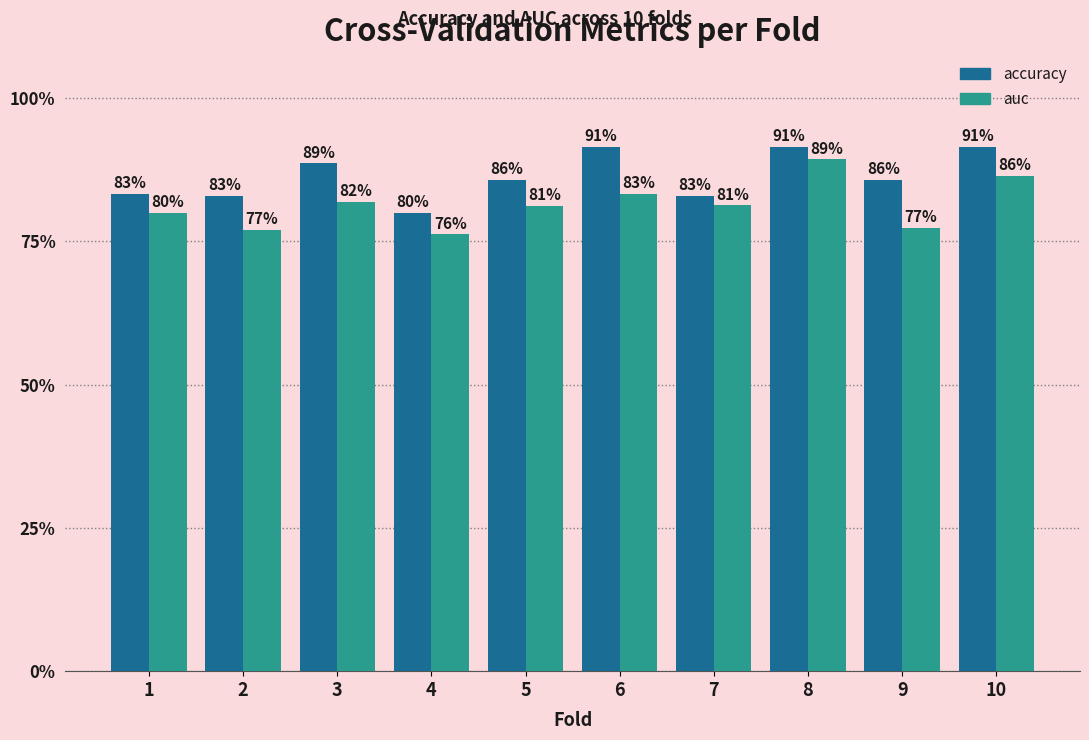

Which label corresponds to the smallest value in the chart?

4